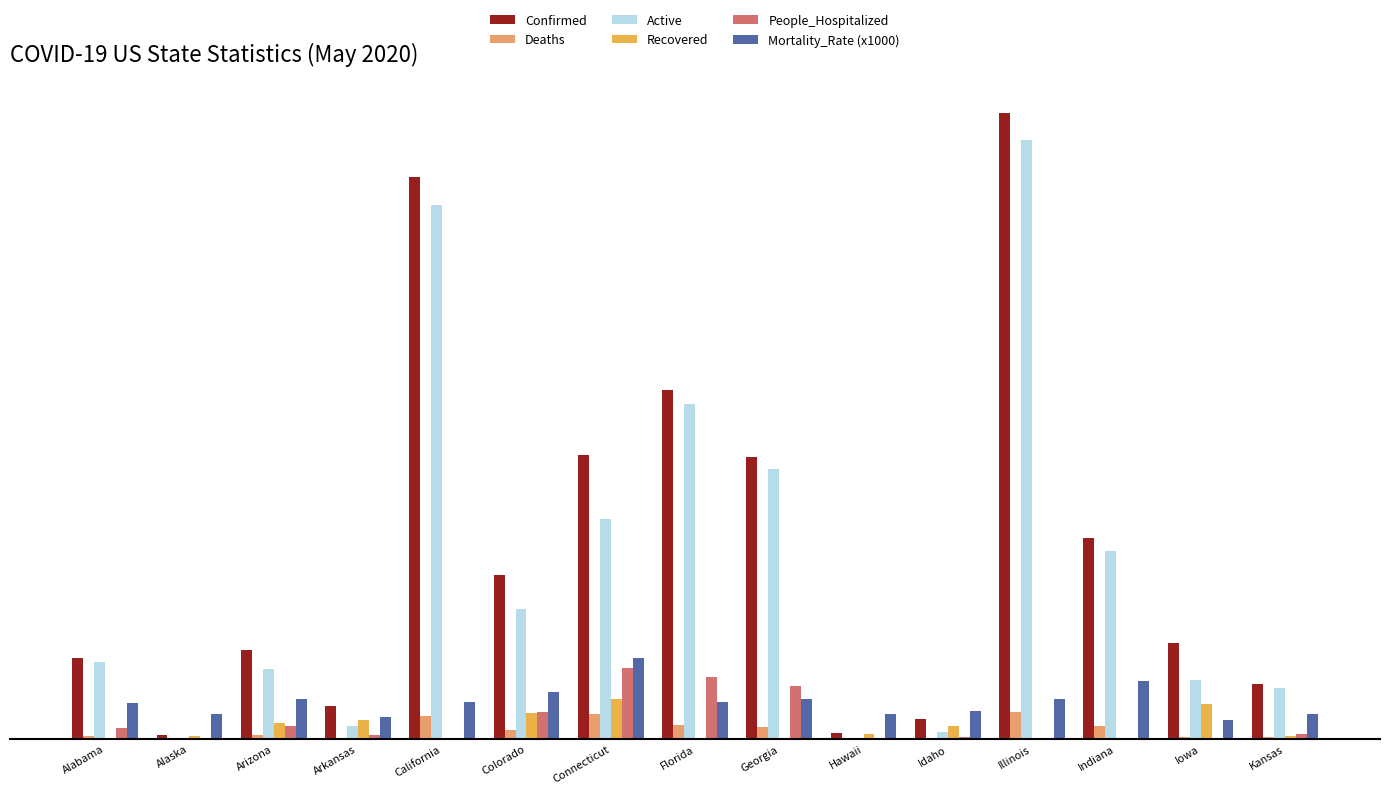

Which series has the largest range (max minus min)?

Confirmed